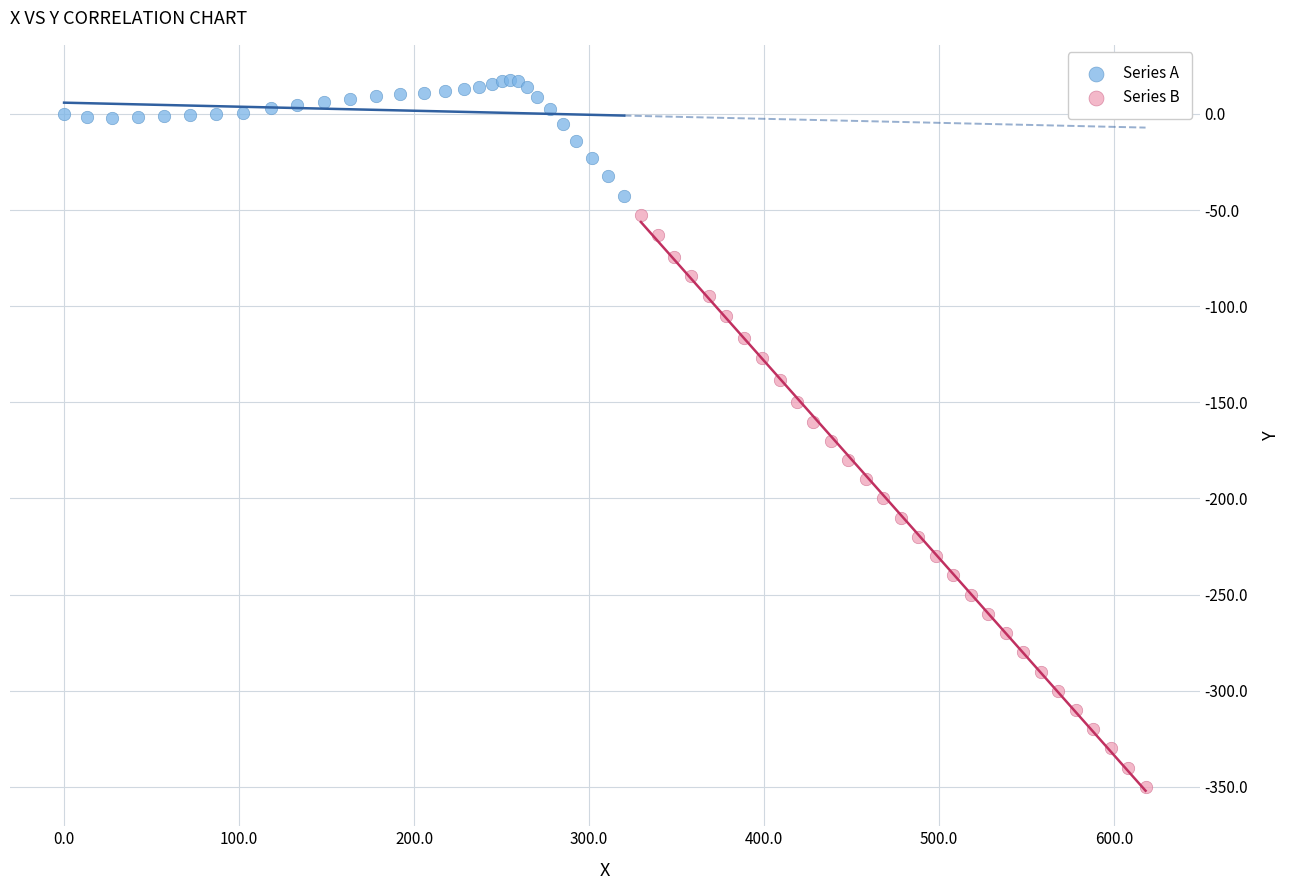

Which series reaches the maximum Y coordinate?

Series A